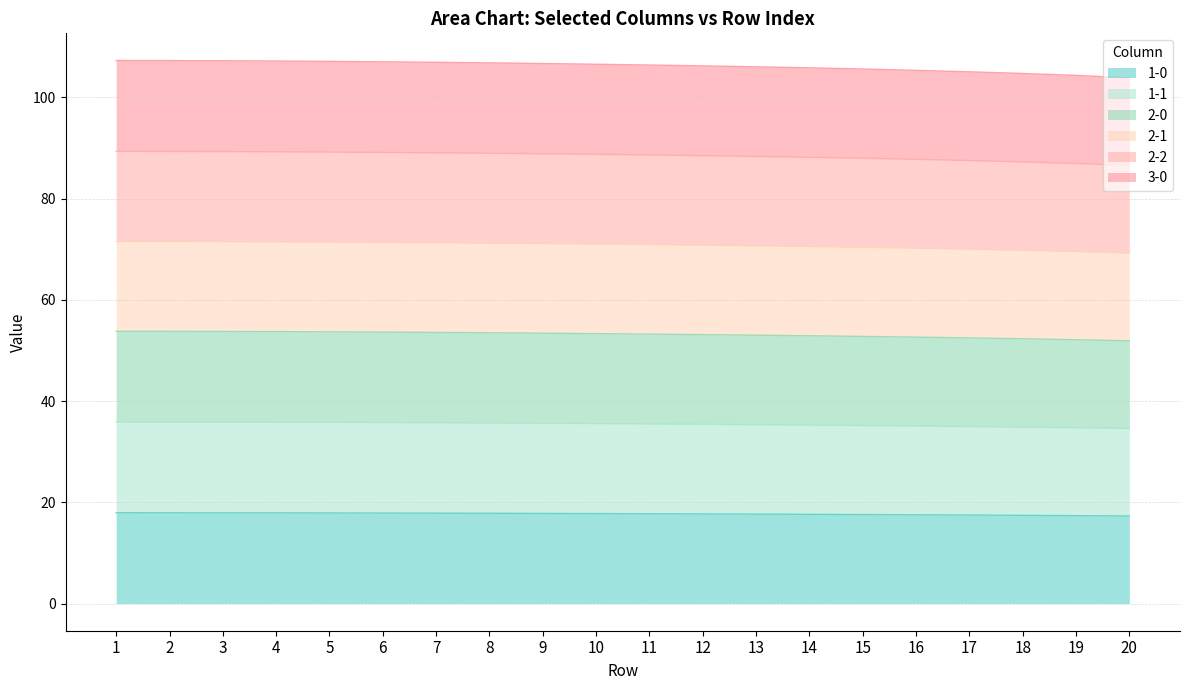

List the labels in order of 2-2 value, smallest first.

20, 19, 18, 17, 16, 15, 14, 13, 12, 11, 10, 9, 8, 7, 6, 5, 4, 3, 2, 1